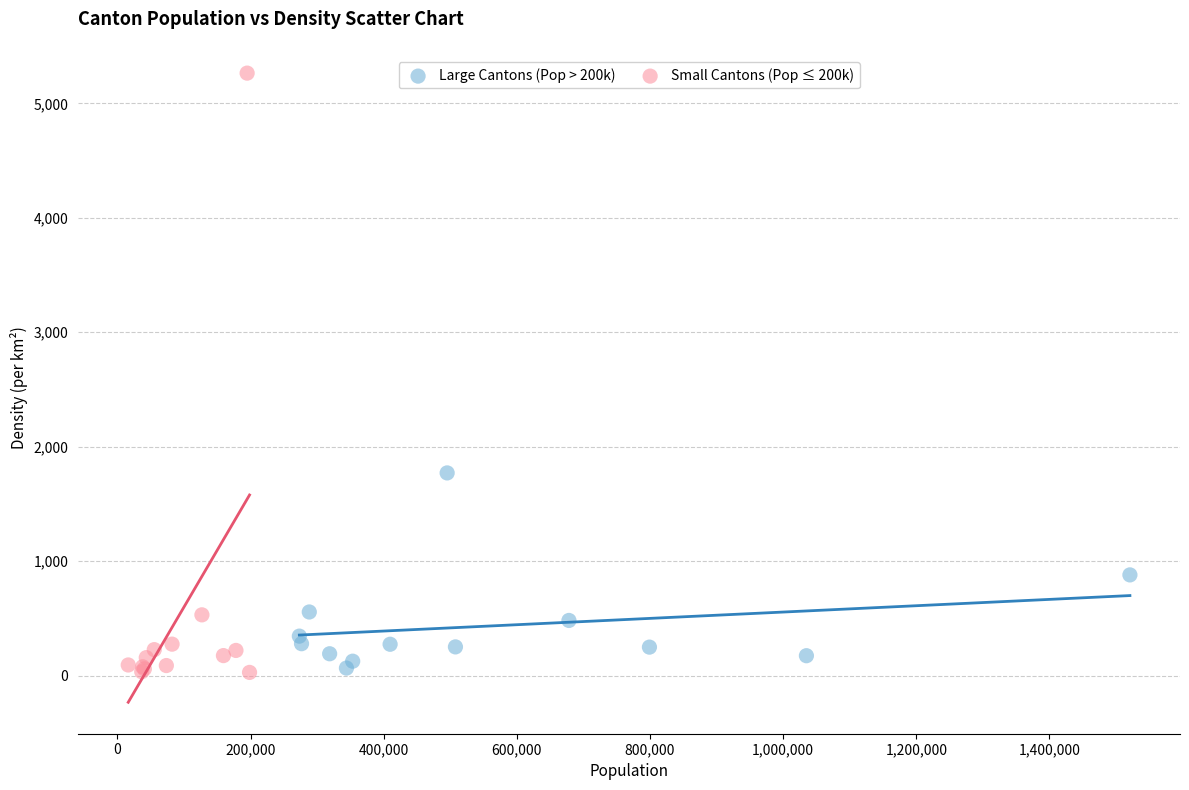

Which series has the widest spread of Y values?

Small Cantons (Pop ≤ 200k)